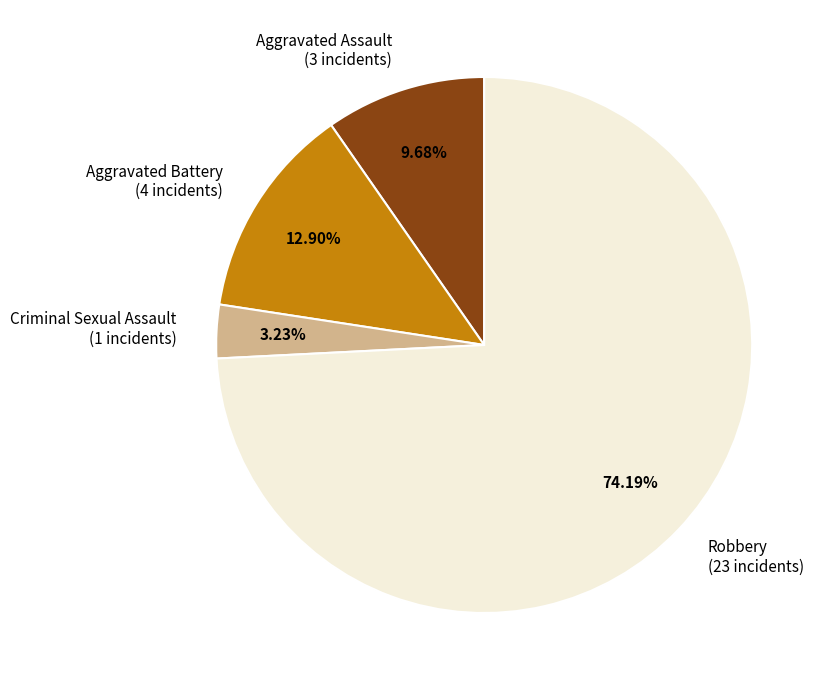

What is the majority slice?

Robbery